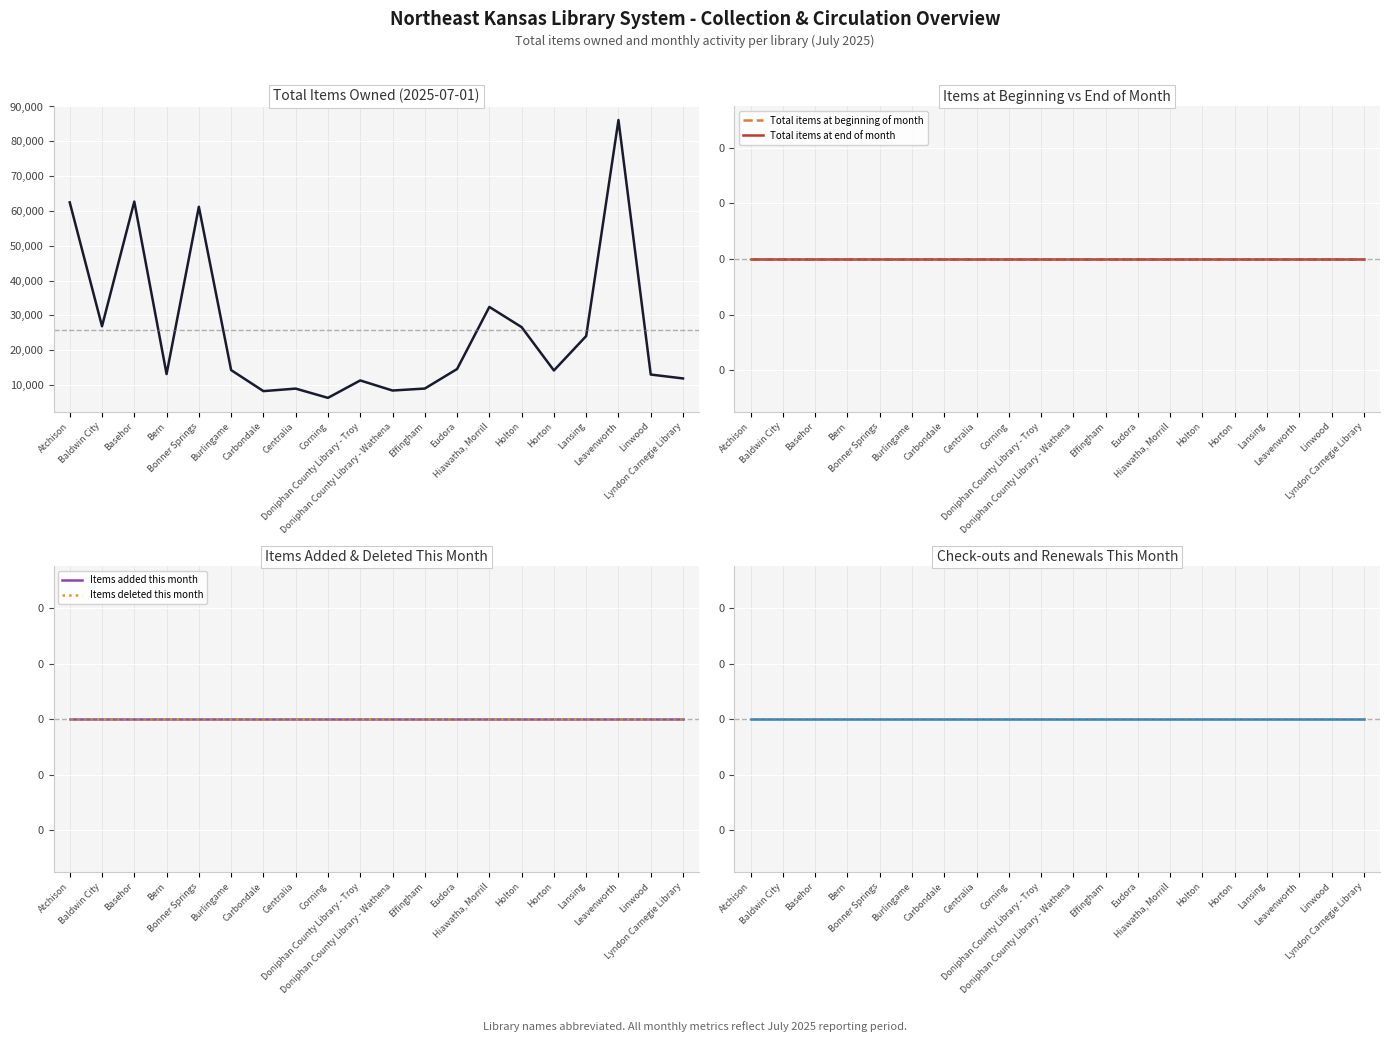

What is the difference between the highest and lowest values at Centralia?

8990